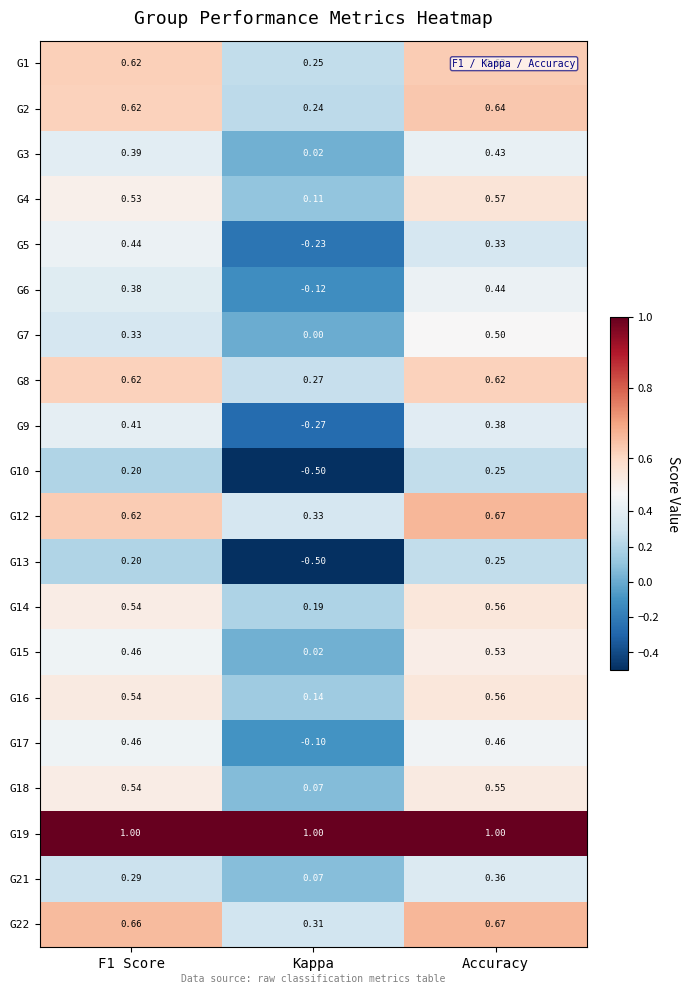

What is the spread (max minus min) of values at F1 Score?

0.8